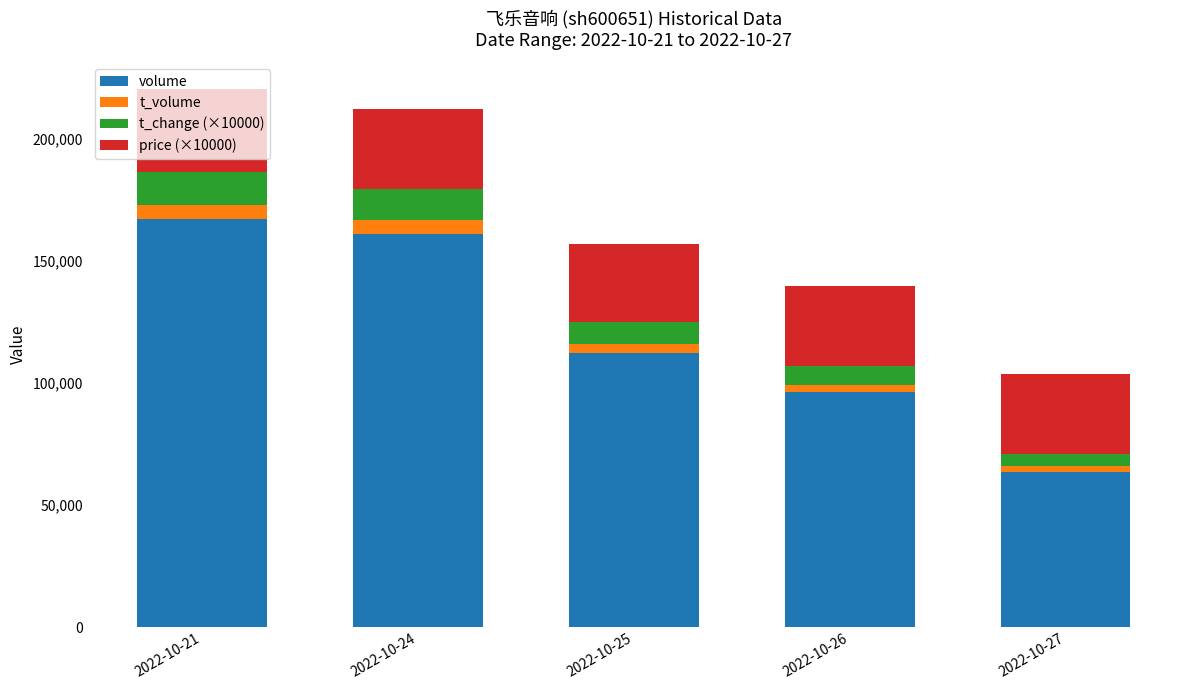

What is the minimum value for volume?

63804